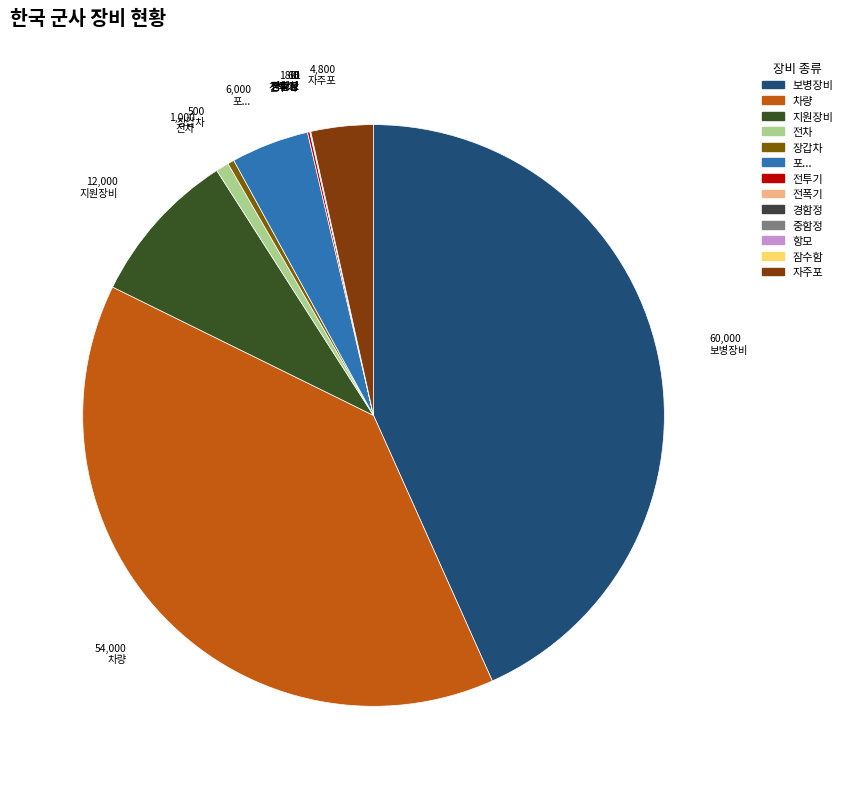

What percentage is the 보병장비 slice, to the nearest percent?

43%